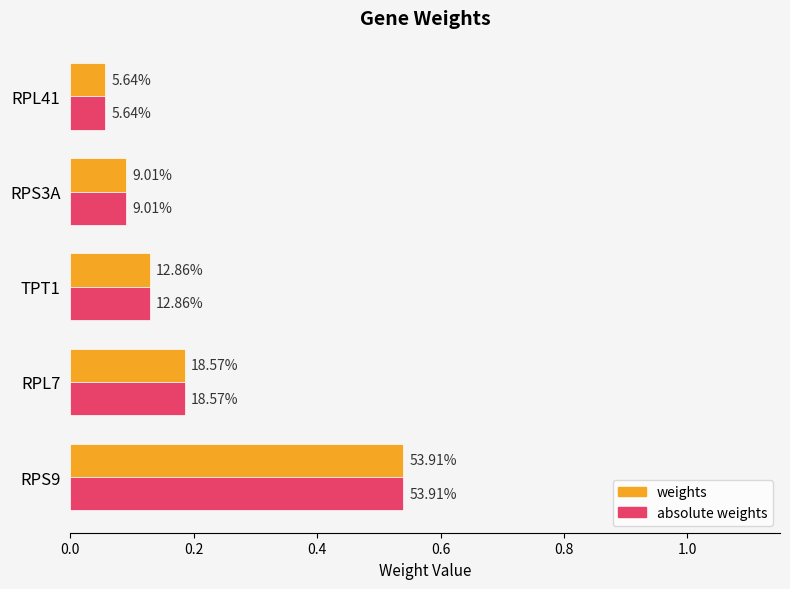

What are all the series names shown in the legend?

weights, absolute weights